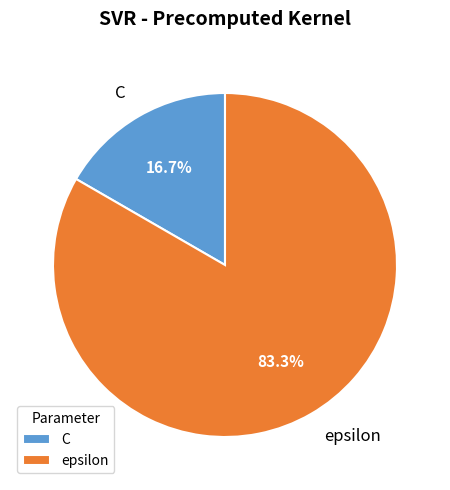

The C slice represents 17% of the pie. True or false?

True